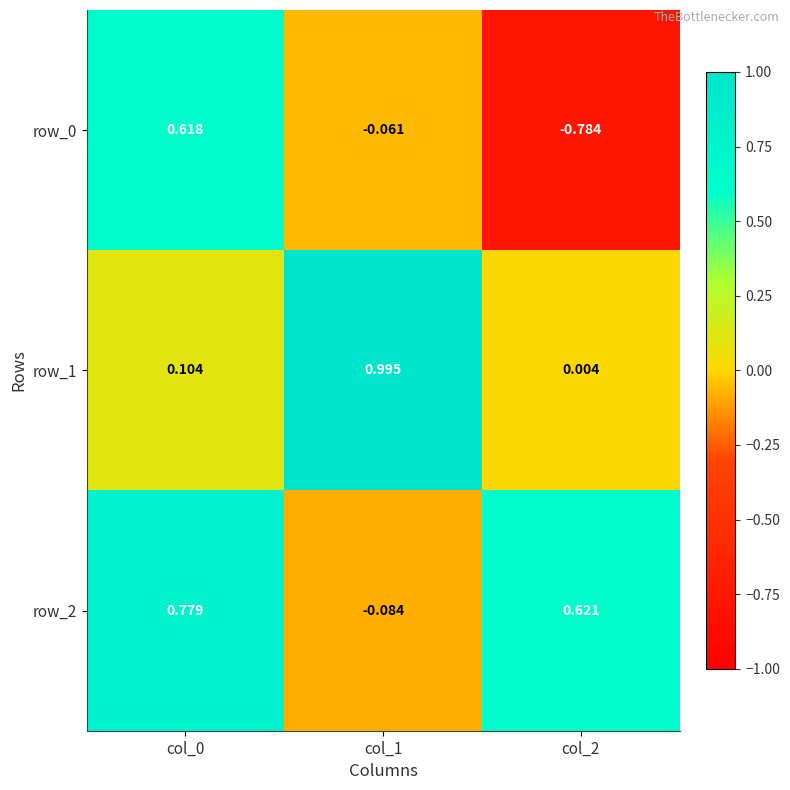

At how many categories does at least one series exceed 0?

3